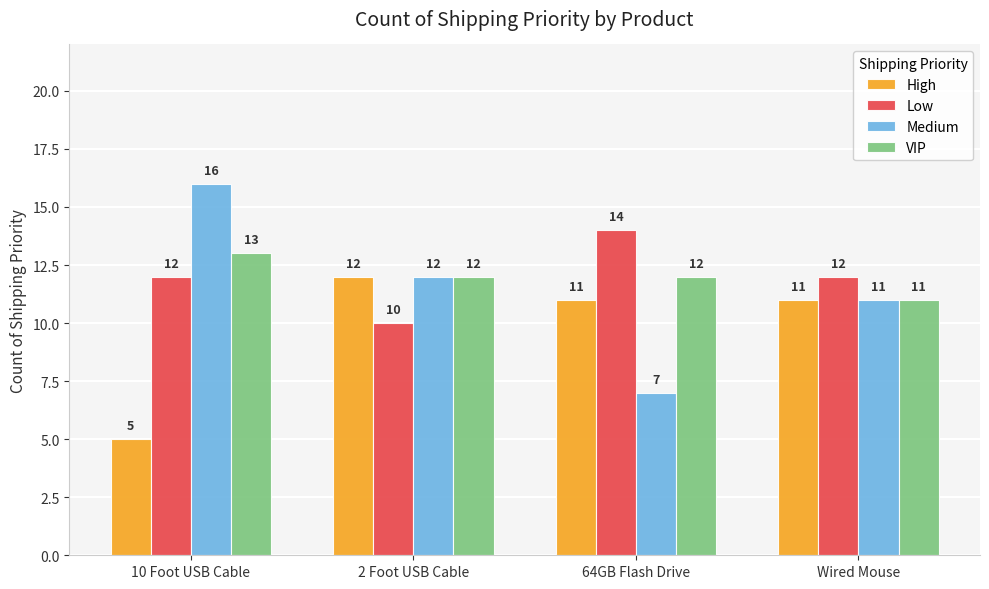

What position from the right is 2 Foot USB Cable?

3